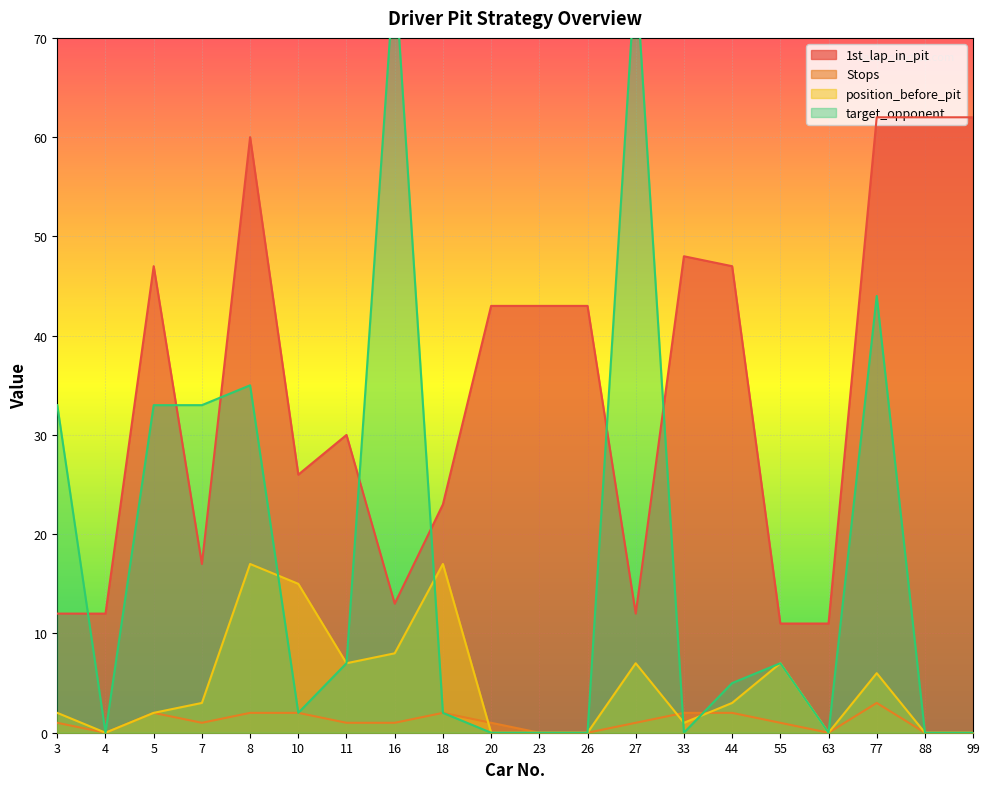

List the labels in order of Stops value, largest first.

77, 5, 8, 10, 18, 33, 44, 3, 7, 11, 16, 20, 27, 55, 4, 23, 26, 63, 88, 99